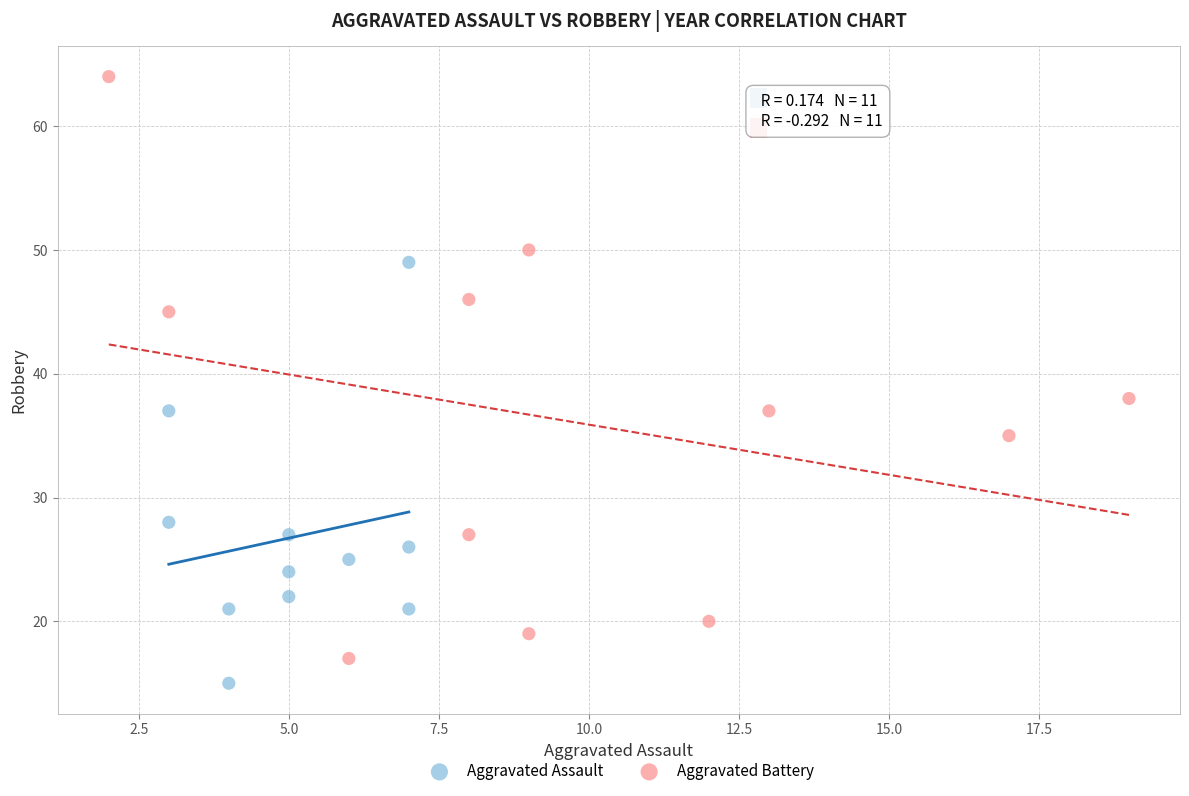

Which series contains the highest Y value?

Aggravated Battery